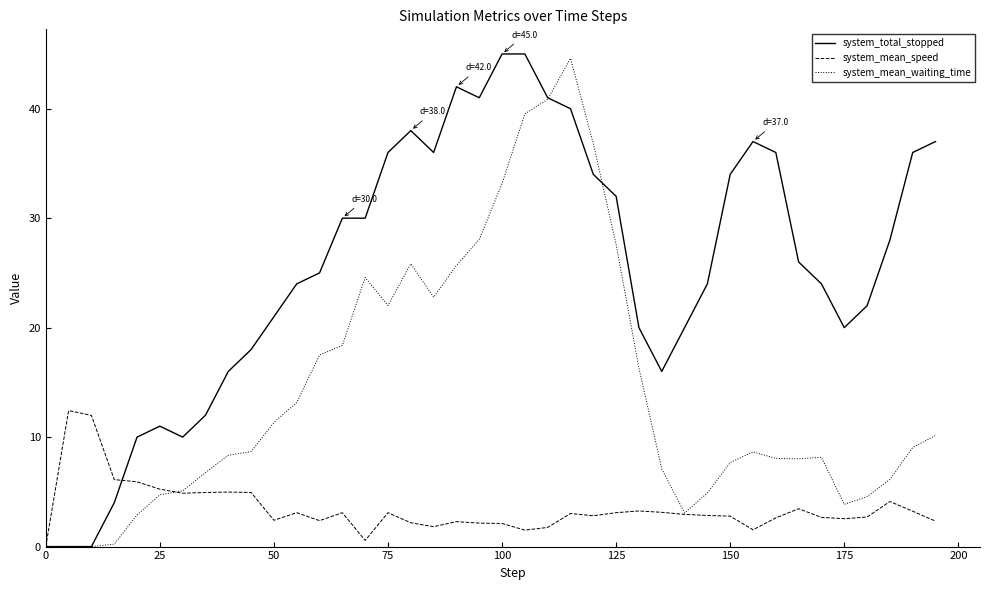

What is the maximum value shown in the chart?

45.0